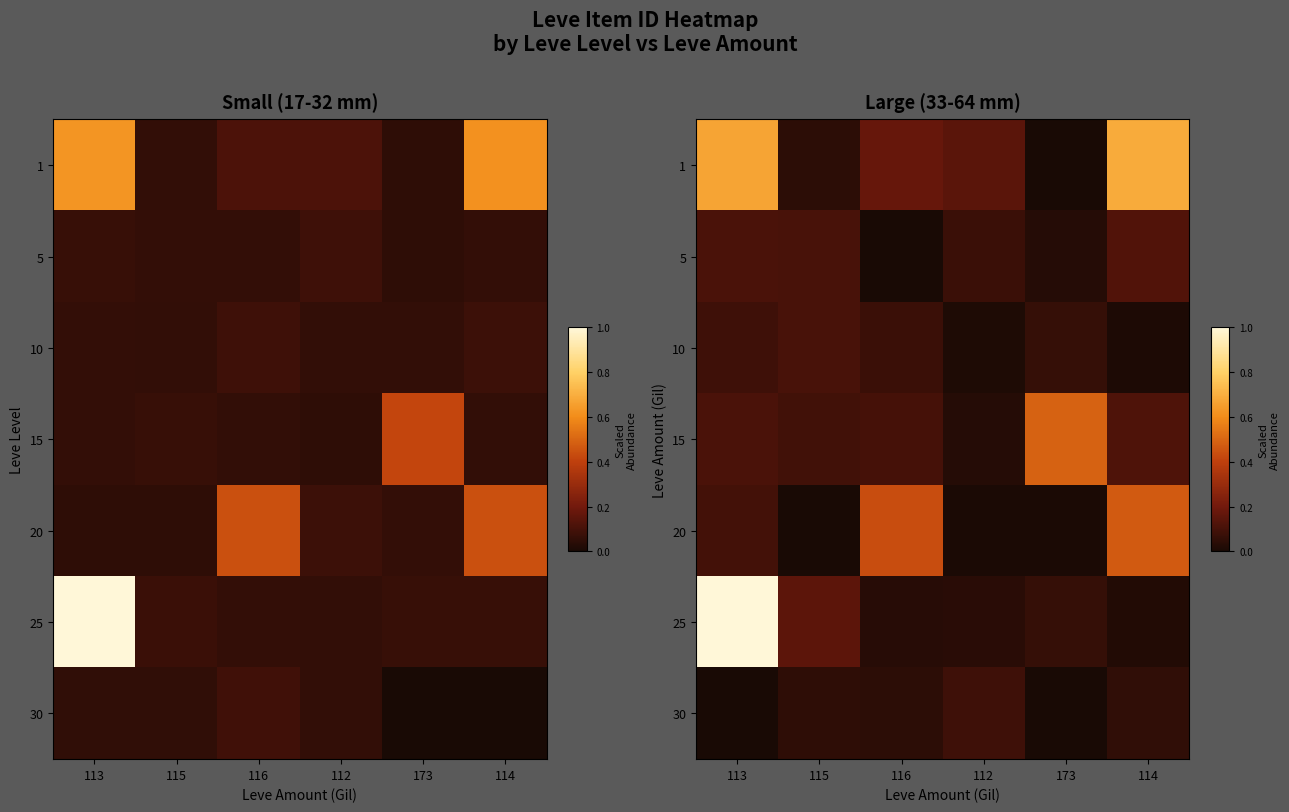

True or false: 25 has a value of 0.1 at 112.

False